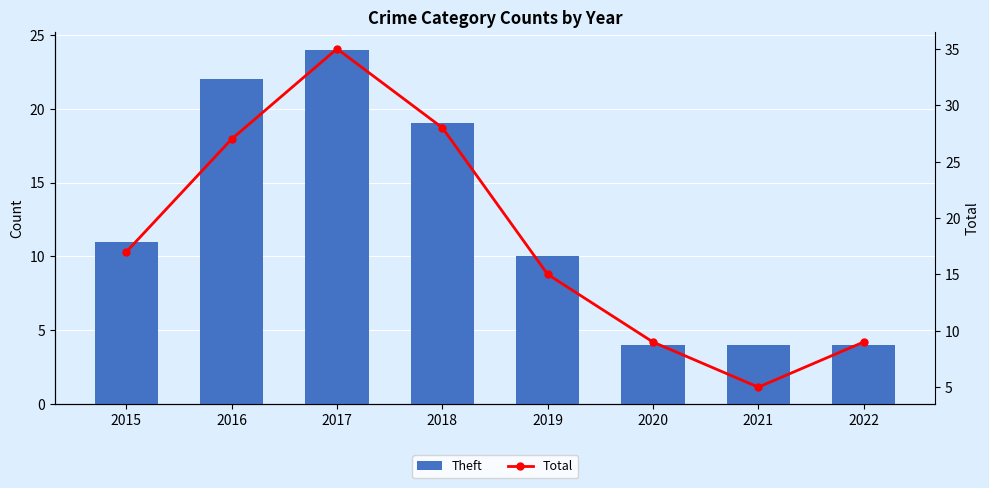

What are all the series names shown in the legend?

Theft, Total